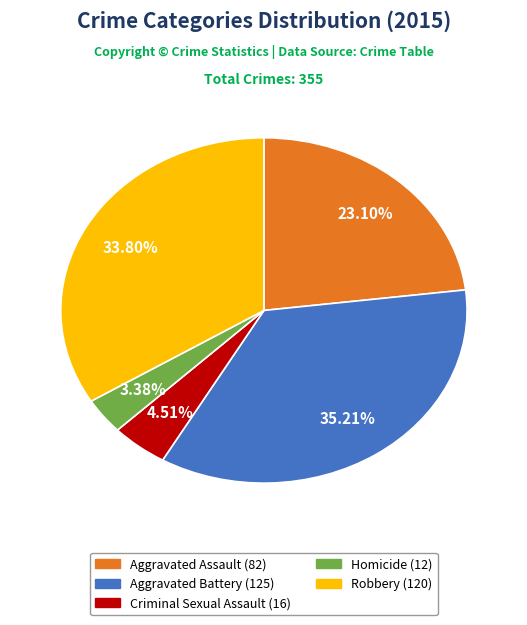

What is the smallest slice in the pie chart?

Homicide